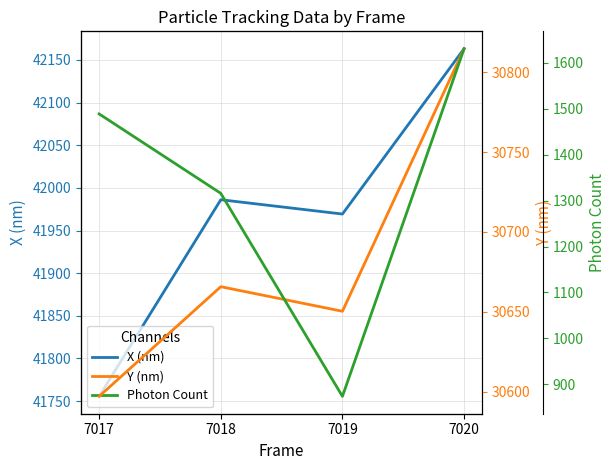

True or false: Photon Count has a value of 1630.3 at 7020.

True